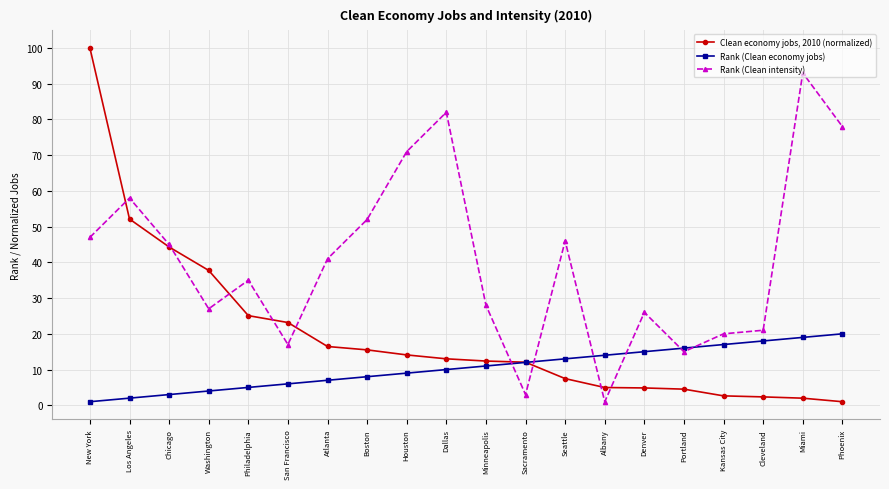

What is the label of the 11th point from the right?

Dallas